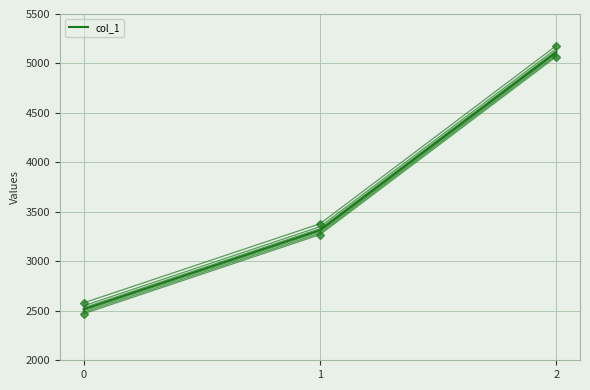

Is it true that the value at 1 is 1140?

False